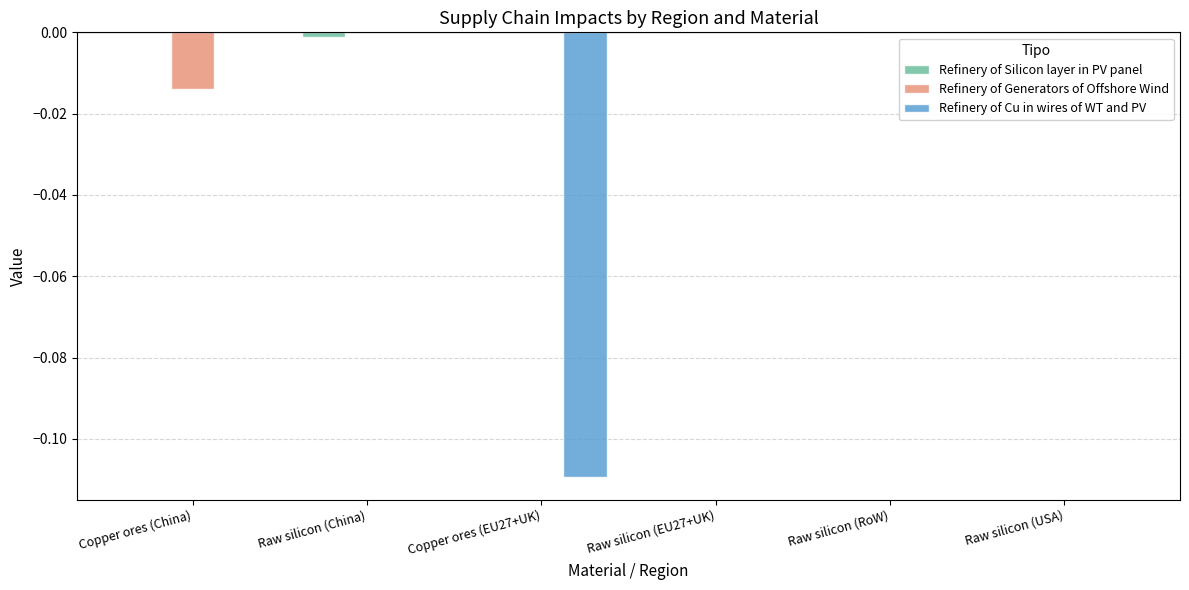

How many distinct data groups are displayed?

3